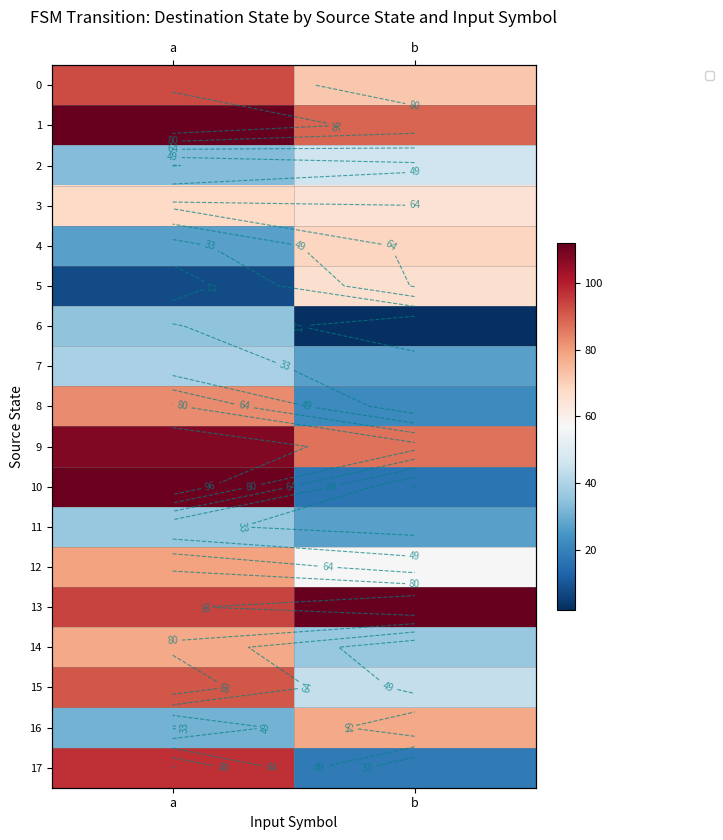

Which series changed the most between a and b?

10